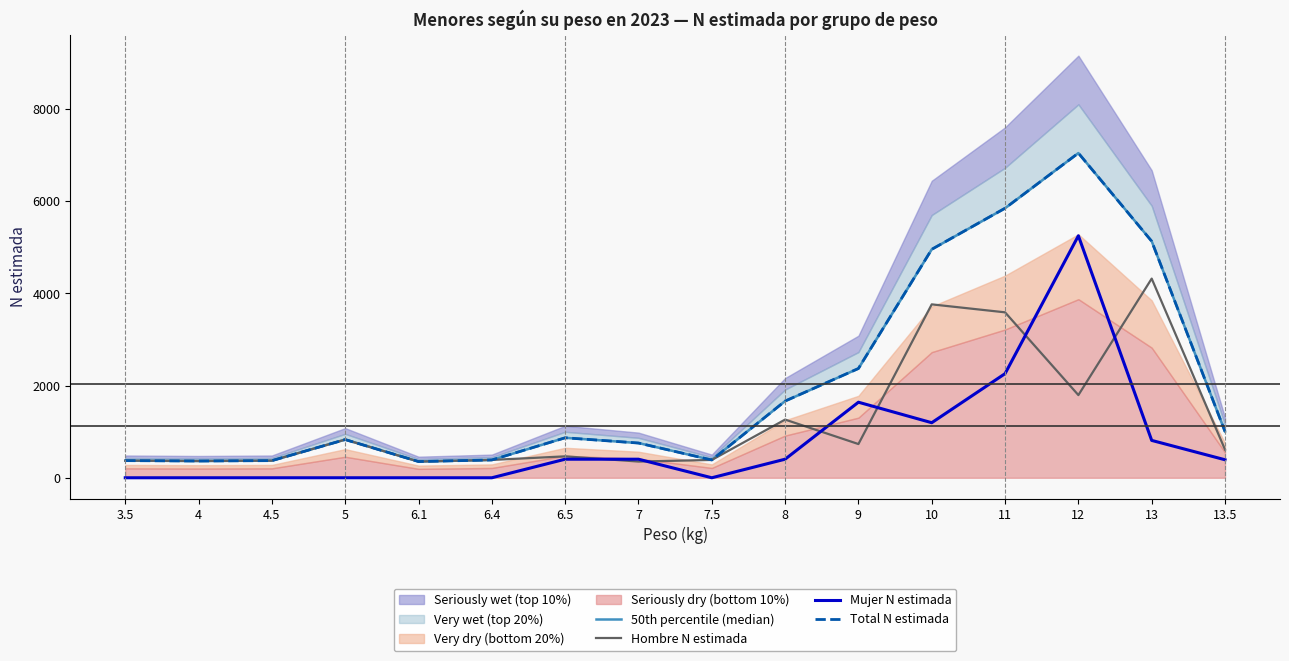

How many times do Mujer N estimada and Hombre N estimada cross each other?

6